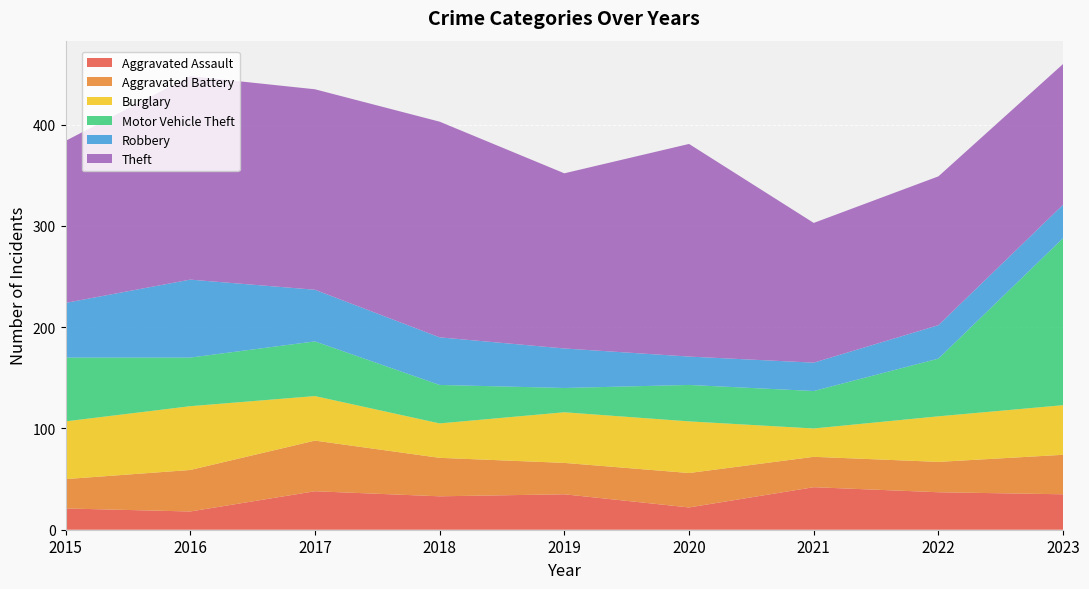

Reading left to right, what are all the values shown in this chart?

Aggravated Assault: 21	18	38	33	35	22	42	37	35
Aggravated Battery: 29	41	50	38	31	34	30	30	39
Burglary: 57	63	44	34	50	51	28	45	49
Motor Vehicle Theft: 63	48	54	38	24	36	37	57	165
Robbery: 54	77	51	47	39	28	28	33	33
Theft: 160	201	198	213	173	210	138	147	139